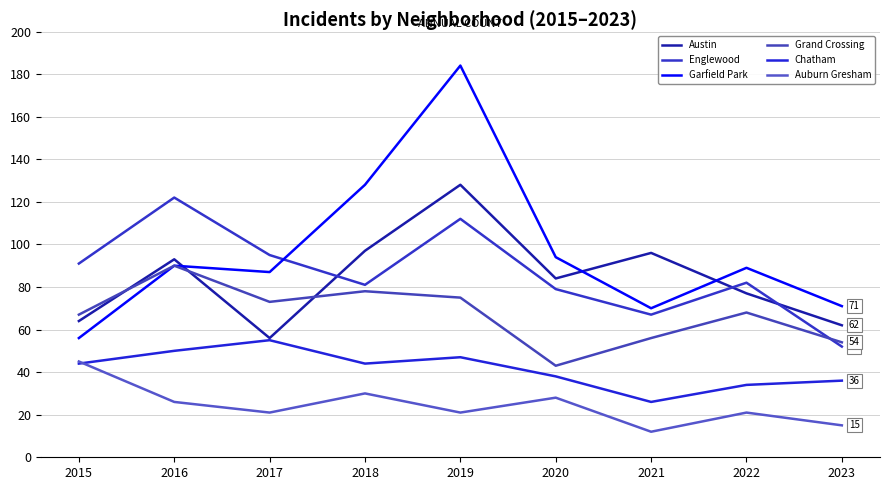

What is the sum of the Grand Crossing values at 2017 and 2016?

163